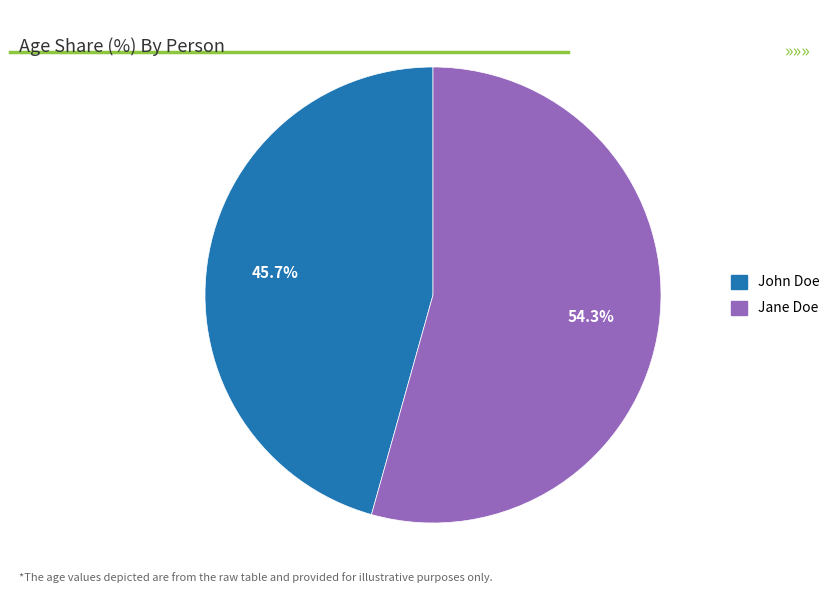

What is the ratio of the value at Jane Doe to the value at John Doe?

1.2